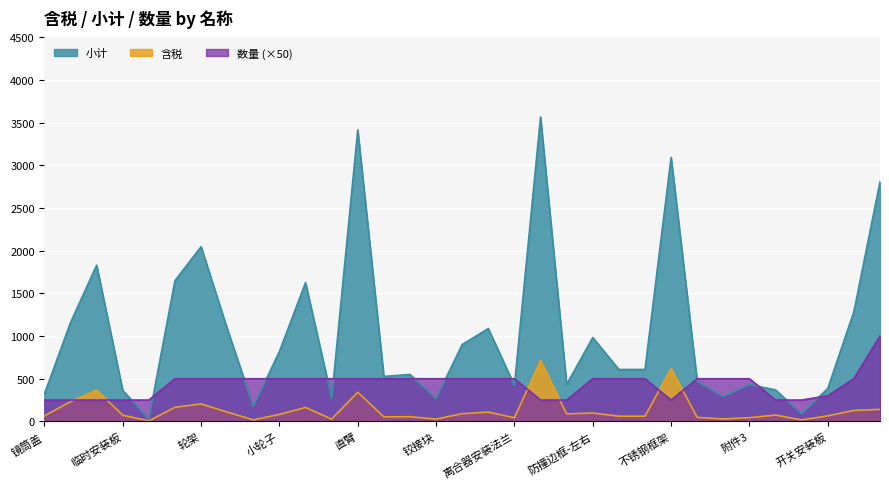

What is the difference between the 含税 values at 小轮支座 and 附件5?

91.3